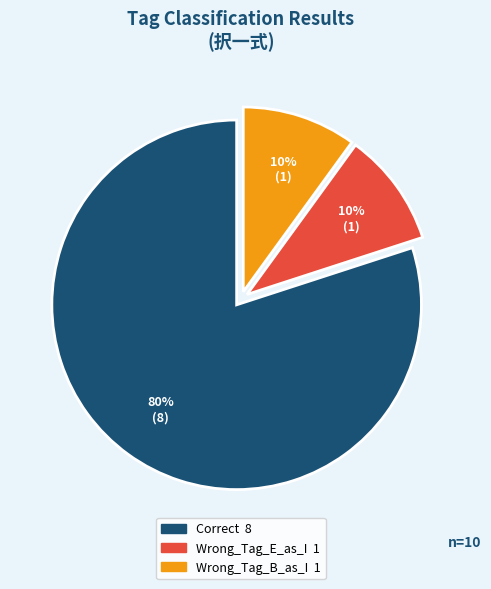

Combined, do Wrong_Tag_B_as_I and Wrong_Tag_E_as_I account for over 50%?

No